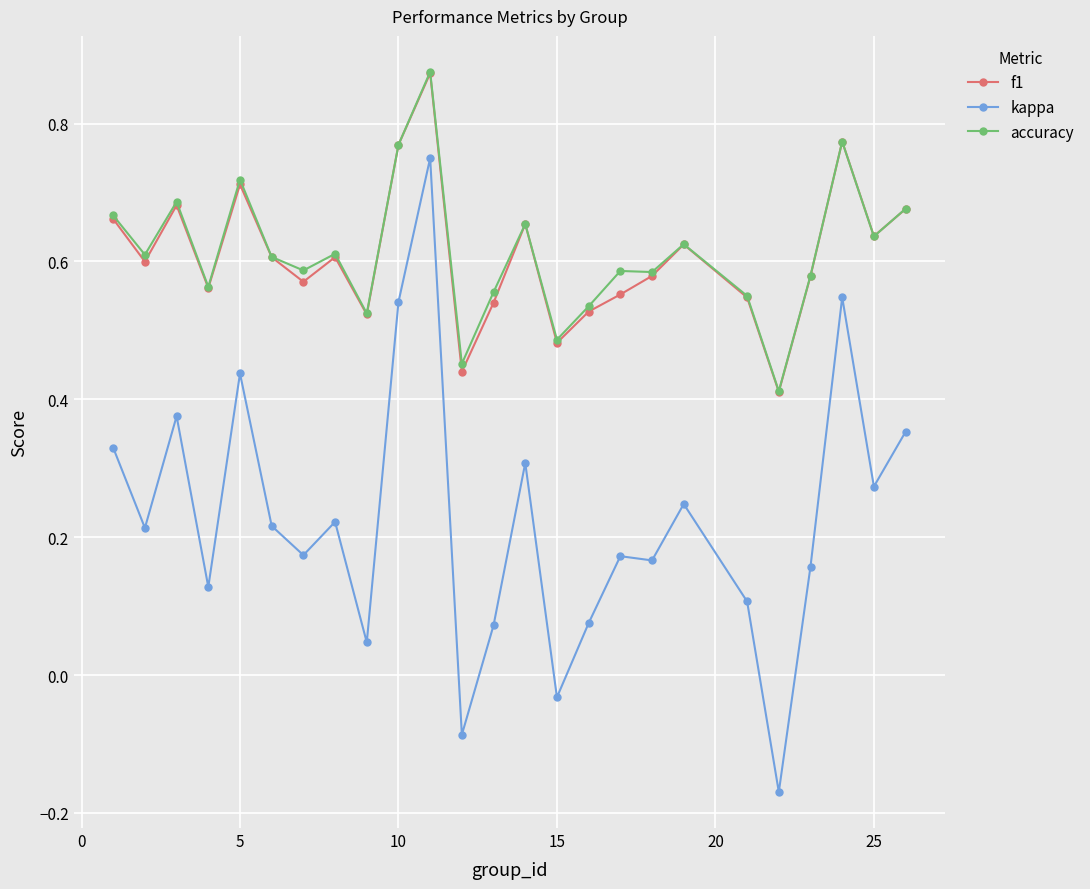

At how many categories does at least one series exceed 0?

25